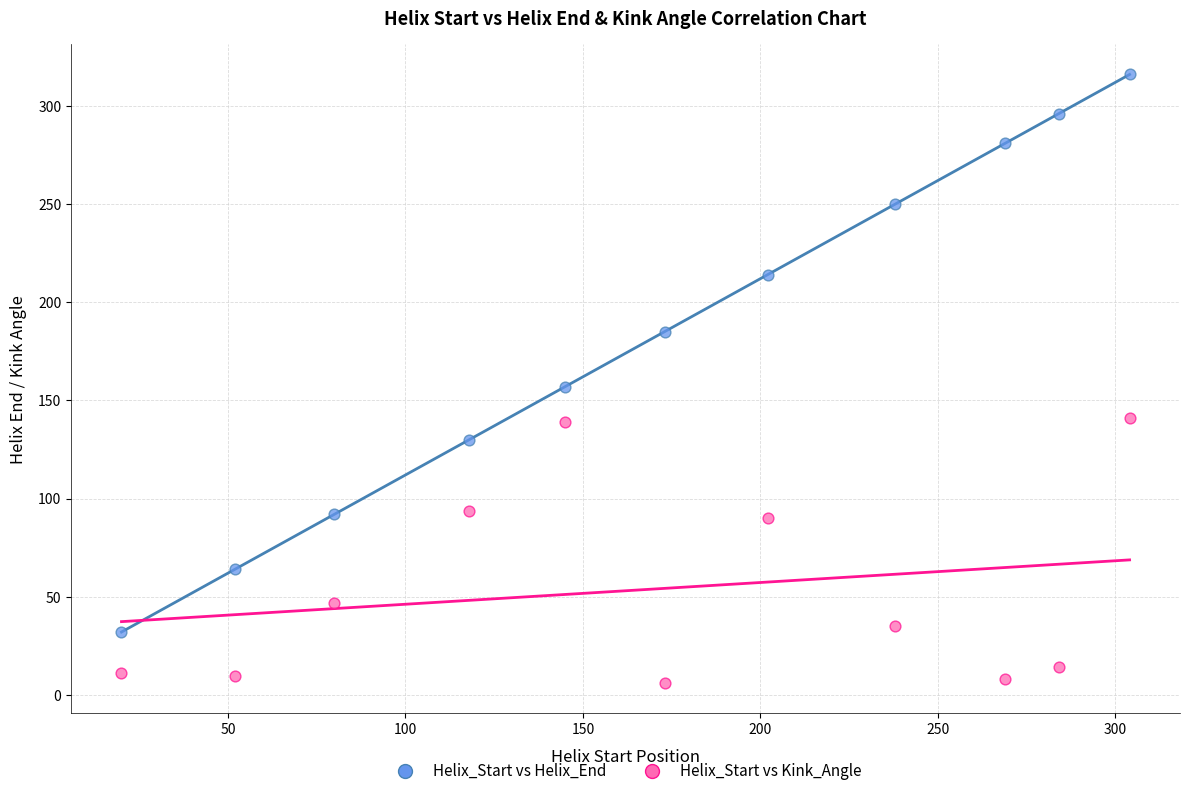

What are all the series names shown in the legend?

Helix_Start vs Helix_End, Helix_Start vs Kink_Angle